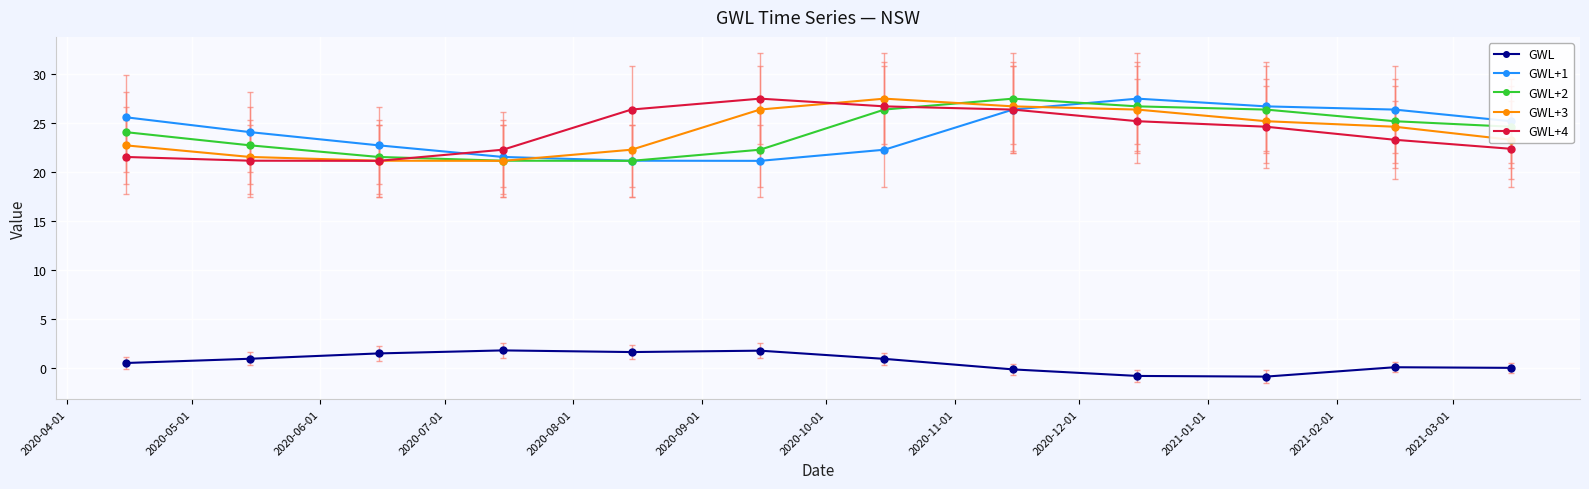

What is the minimum value shown in the chart?

-0.9